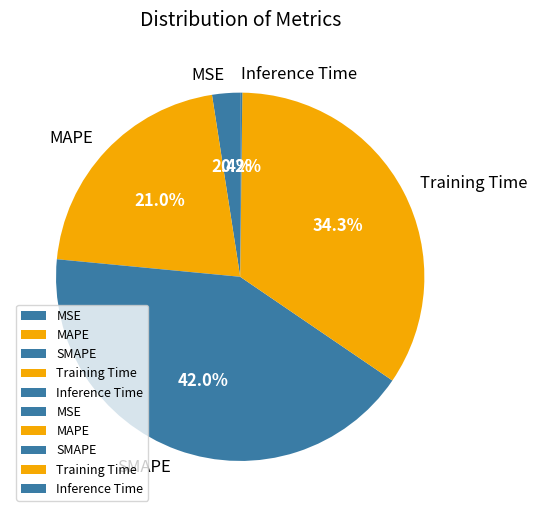

To the nearest percent, what percentage of the pie is MSE?

2%